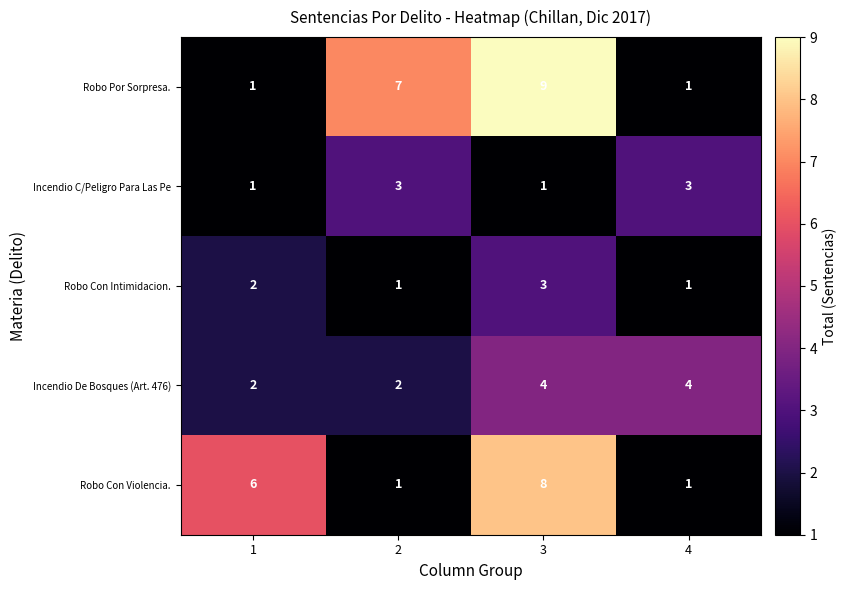

What is the approximate value of Robo Con Intimidacion. at 3?

3